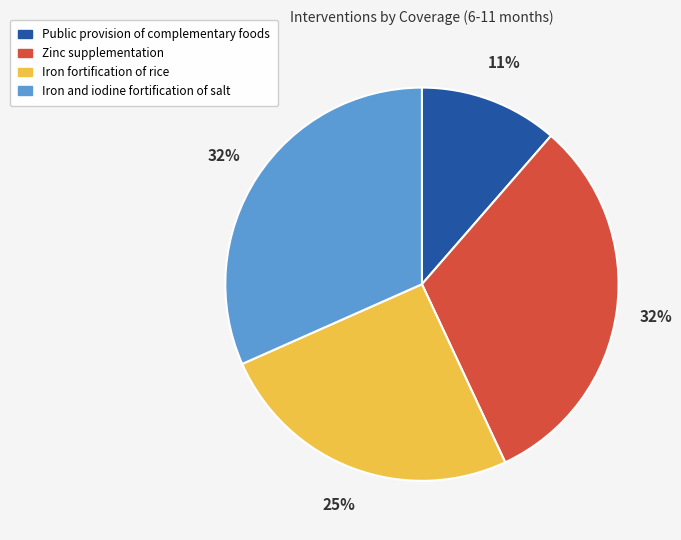

Is it true that Iron and iodine fortification of salt is 19% of the pie?

False